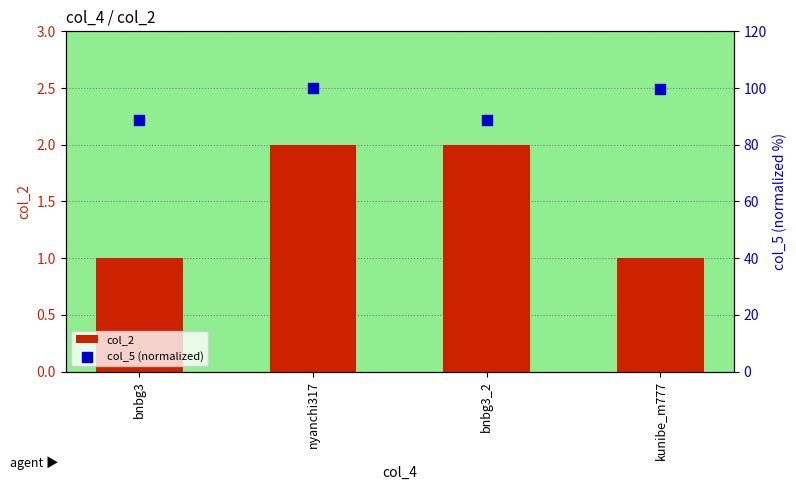

Which series has the largest total across all categories?

col_5 (normalized)